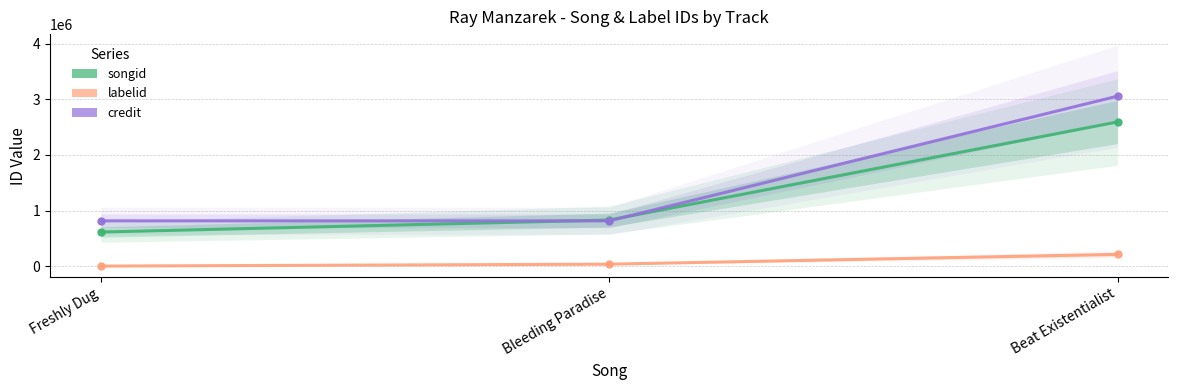

Which category has the highest value in the songid series?

Beat Existentialist